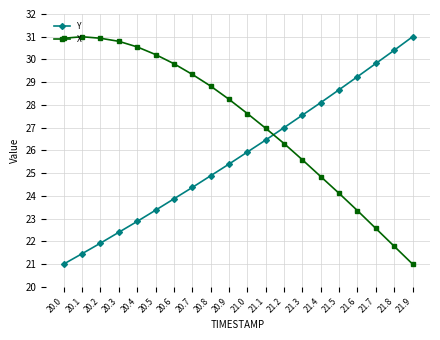

Reading left to right, what are all the values shown in this chart?

Y: 20.0=21.0	20.1=21.5	20.2=21.9	20.3=22.4	20.4=22.9	20.5=23.4	20.6=23.9	20.7=24.4	20.8=24.9	20.9=25.4	21.0=25.9	21.1=26.5	21.2=27.0	21.3=27.6	21.4=28.1	21.5=28.7	21.6=29.2	21.7=29.8	21.8=30.4	21.9=31.0
X: 20.0=30.9	20.1=31.0	20.2=30.9	20.3=30.8	20.4=30.6	20.5=30.2	20.6=29.8	20.7=29.3	20.8=28.8	20.9=28.2	21.0=27.6	21.1=27.0	21.2=26.3	21.3=25.6	21.4=24.8	21.5=24.1	21.6=23.3	21.7=22.6	21.8=21.8	21.9=21.0